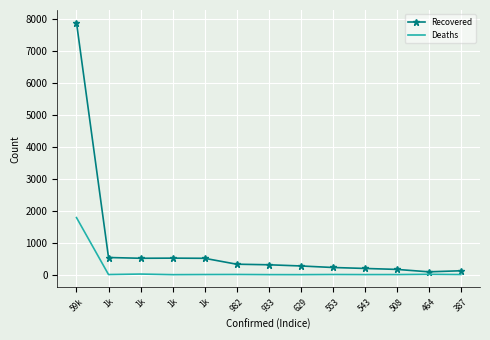

True or false: Recovered and Deaths cross at least once.

False